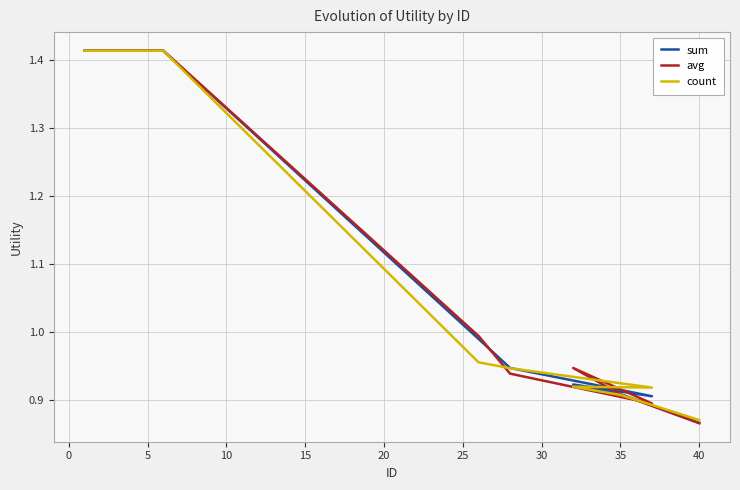

Count the number of categories in the chart.

12